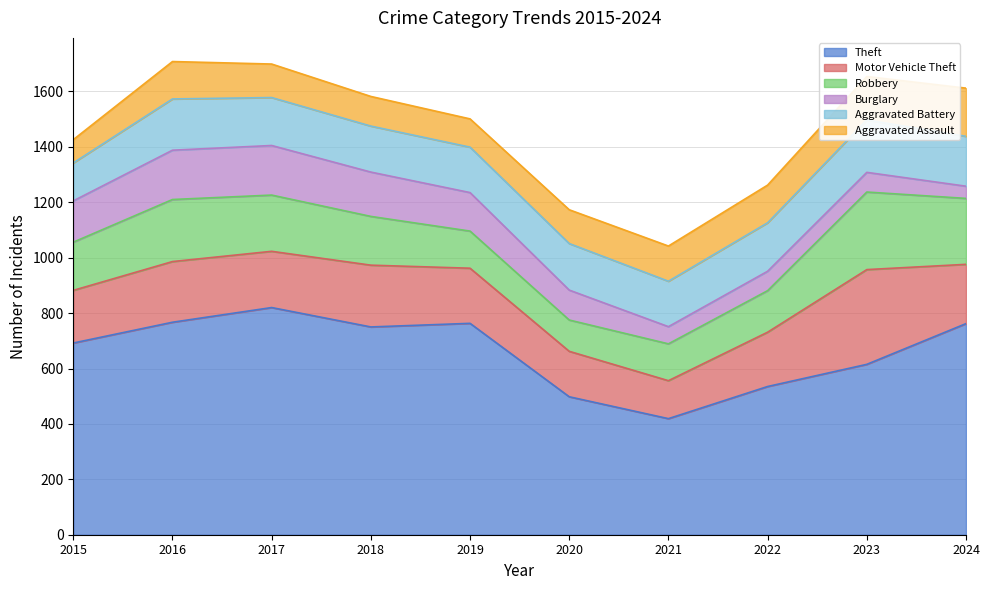

What is the spread (max minus min) of values at 2016?

632